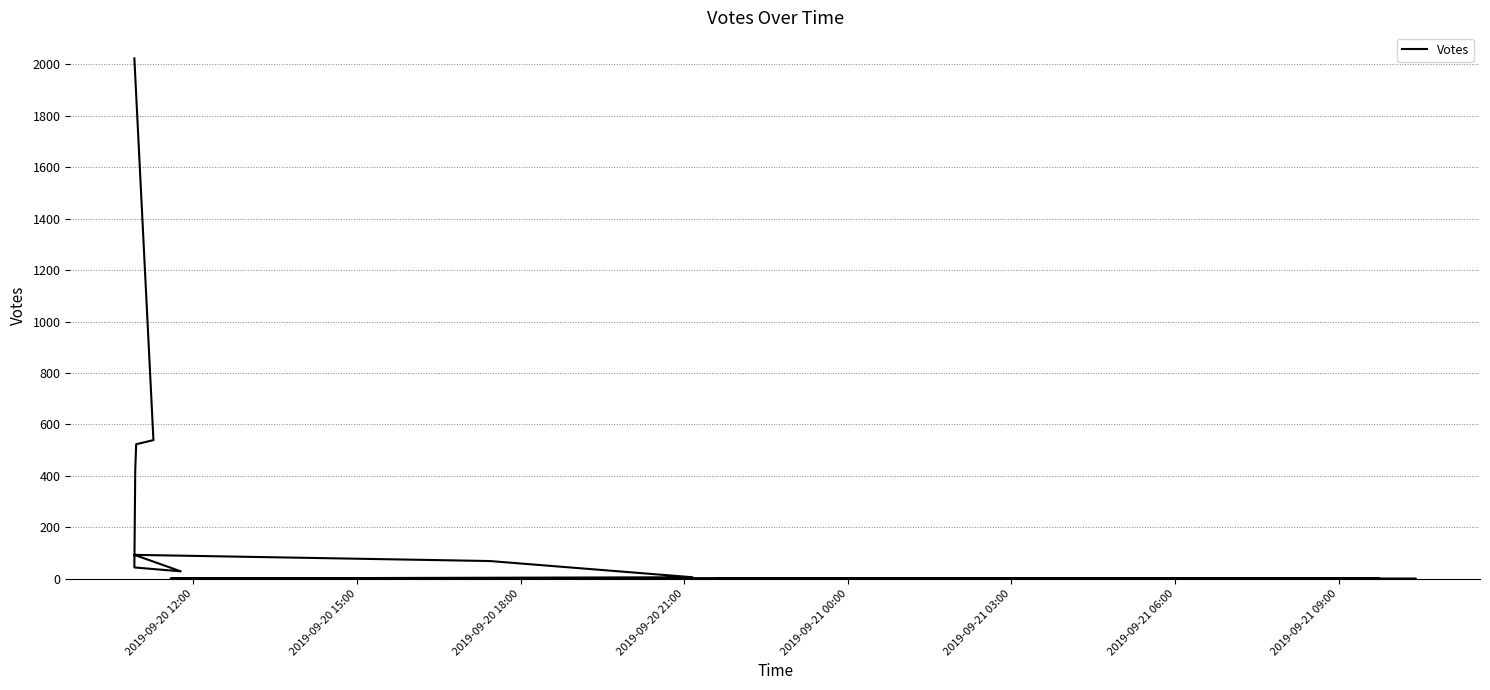

Does the chart have visible grid lines?

Yes